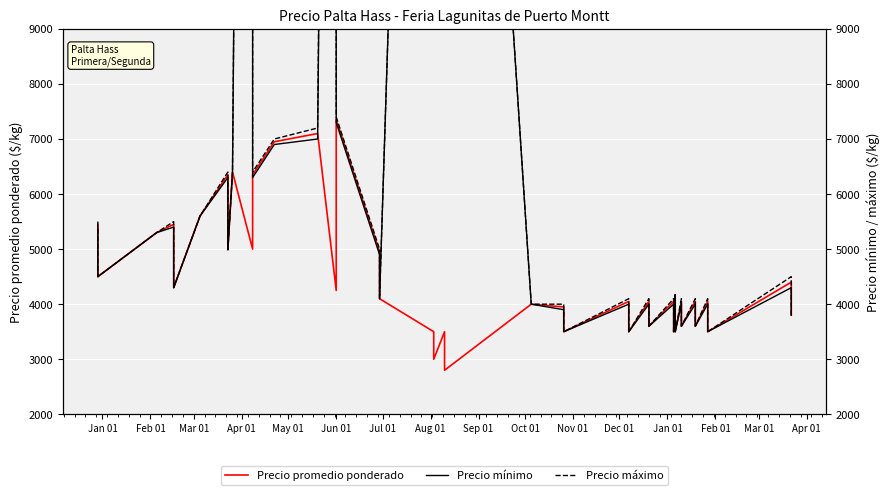

At which label does Precio promedio ponderado first exceed 4050?

Jan 01